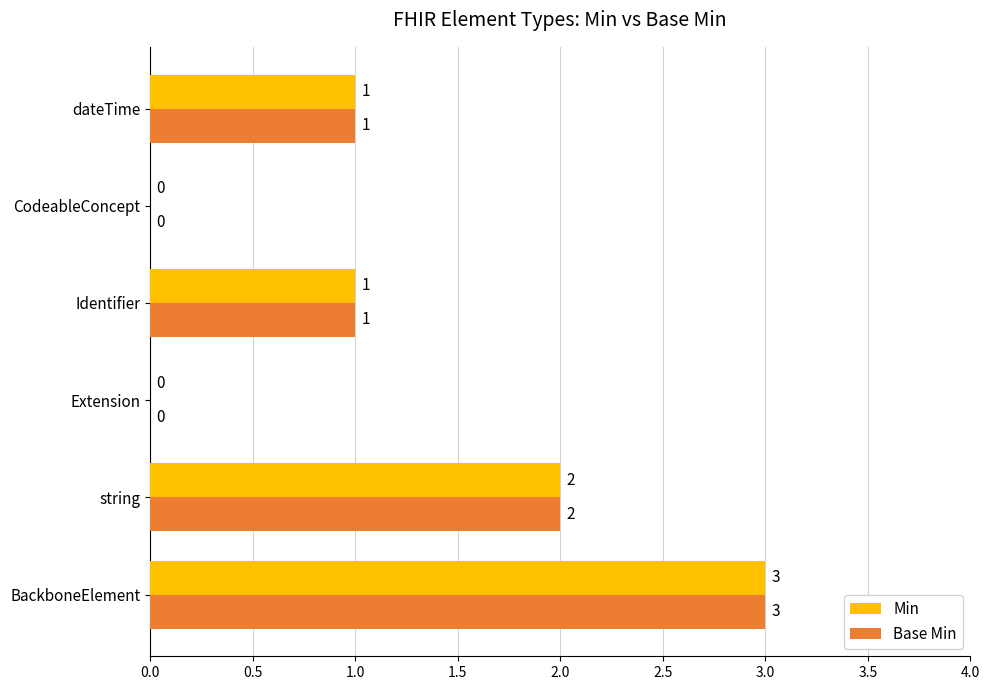

At which label does Base Min reach its peak?

BackboneElement